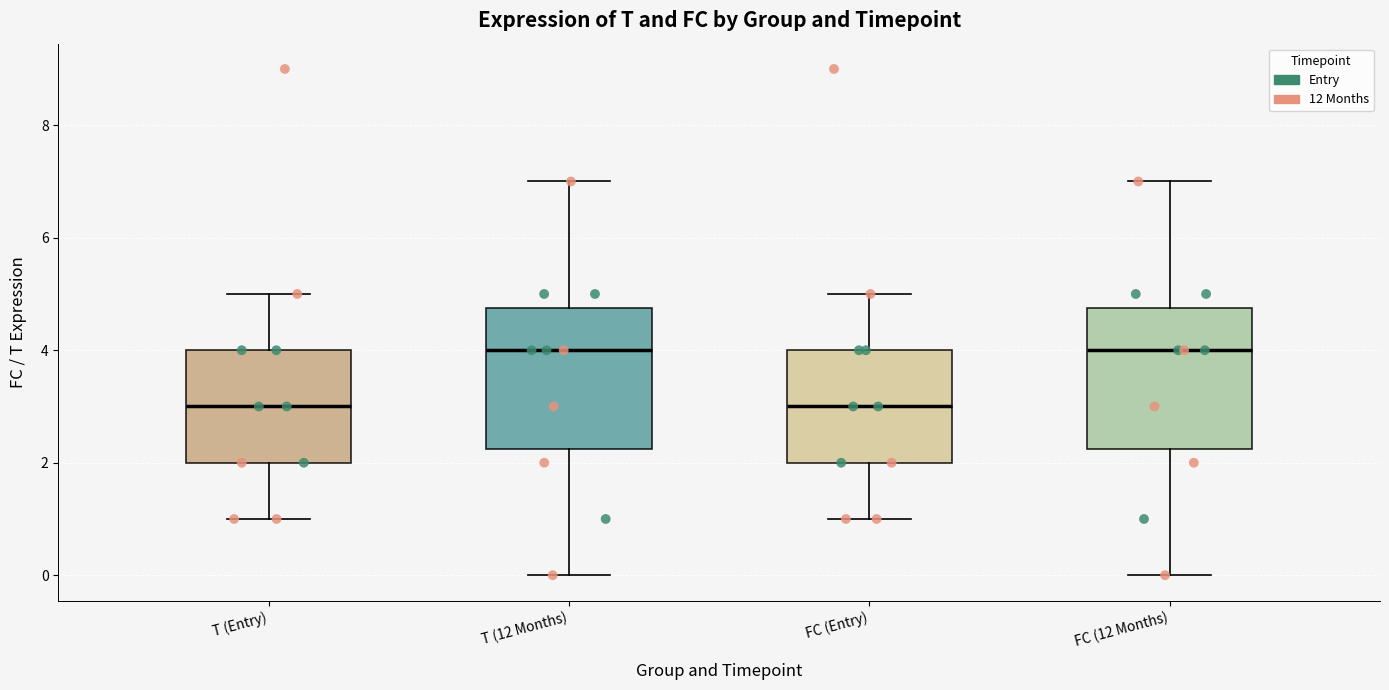

Reading left to right, read every box against the y-axis: the position of its median line, the range the box covers, and the ends of its whiskers. The values are not printed on the chart, so give them approximately, as read against the axis.

T (Entry): median 3.0, box 2.0 to 4.0, whiskers 1.0 to 5.0
T (12 Months): median 4.0, box 2.2 to 4.8, whiskers 0.0 to 7.0
FC (Entry): median 3.0, box 2.0 to 4.0, whiskers 1.0 to 5.0
FC (12 Months): median 4.0, box 2.2 to 4.8, whiskers 0.0 to 7.0